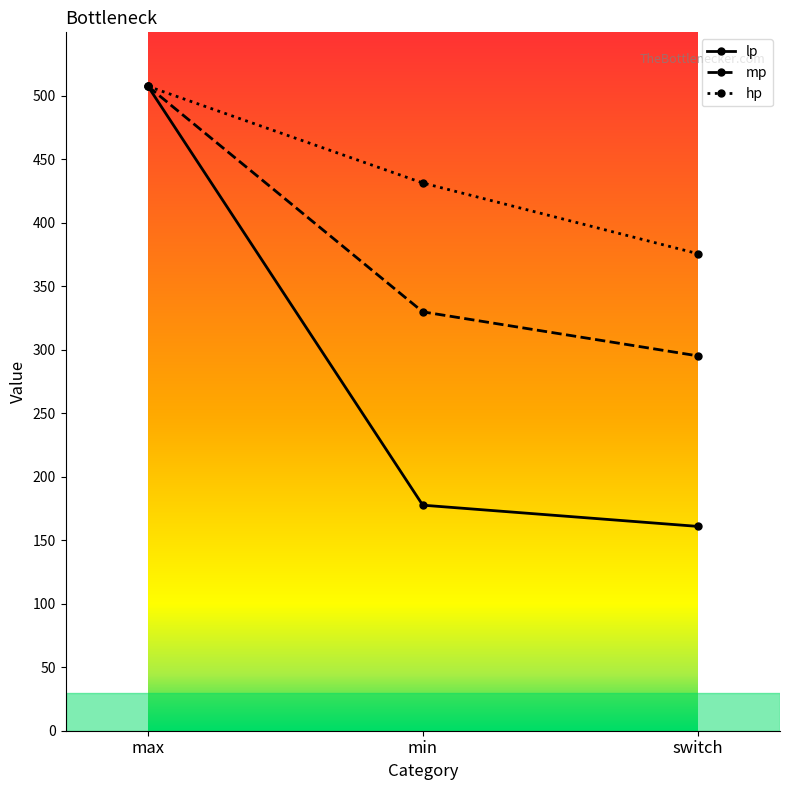

Which series changed the most between max and min?

lp